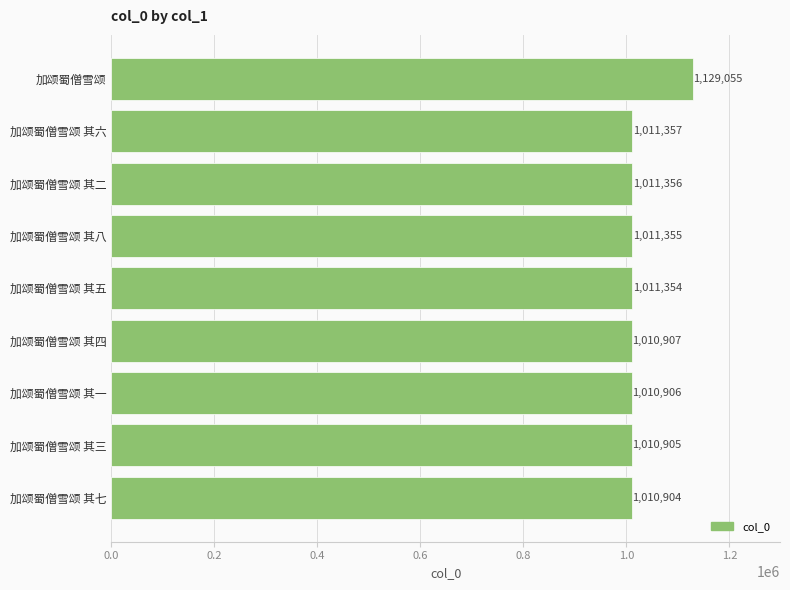

Rank the categories by value from highest to lowest.

加颂蜀僧雪颂, 加颂蜀僧雪颂 其六, 加颂蜀僧雪颂 其二, 加颂蜀僧雪颂 其八, 加颂蜀僧雪颂 其五, 加颂蜀僧雪颂 其四, 加颂蜀僧雪颂 其一, 加颂蜀僧雪颂 其三, 加颂蜀僧雪颂 其七